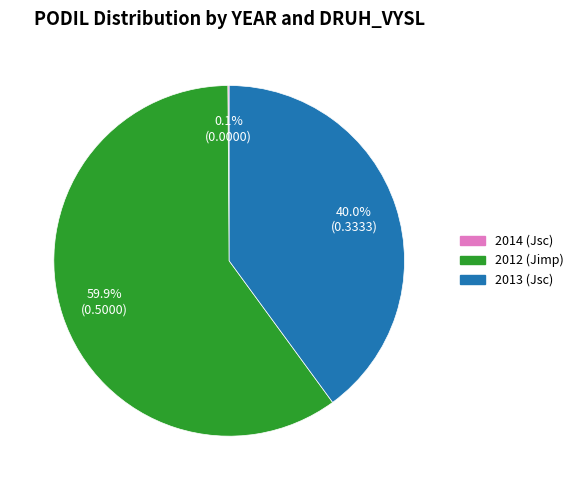

Which category has the biggest portion of the pie?

2012 (Jimp)